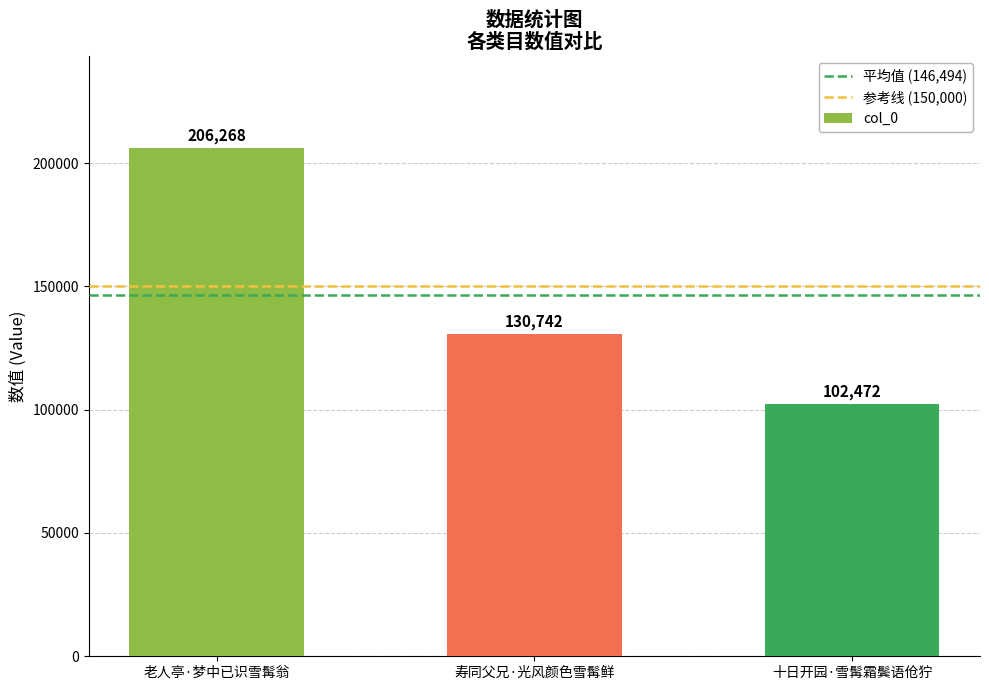

Does the chart contain any negative values?

No